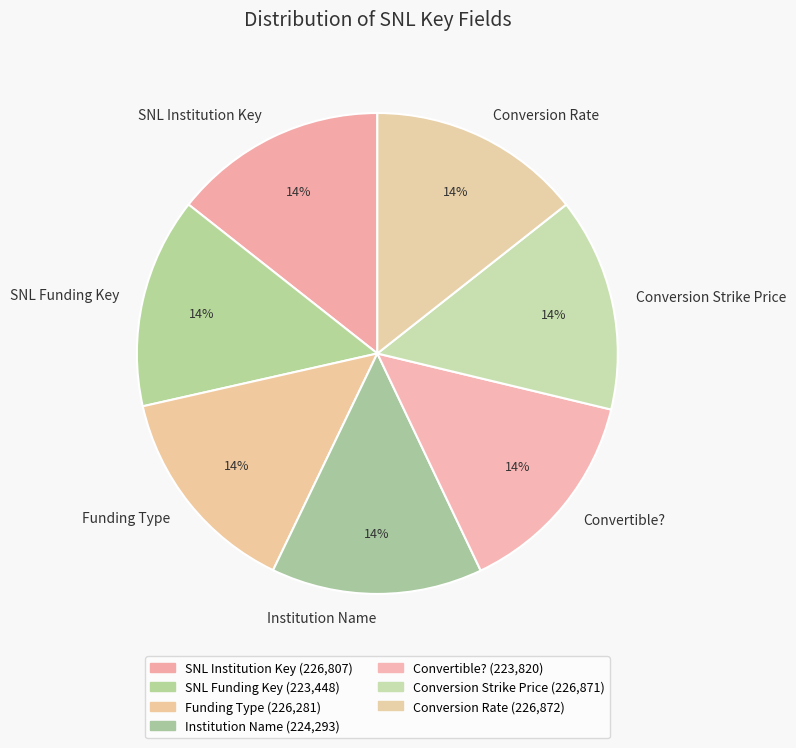

Do Convertible? and SNL Institution Key together represent more than half of the pie?

No